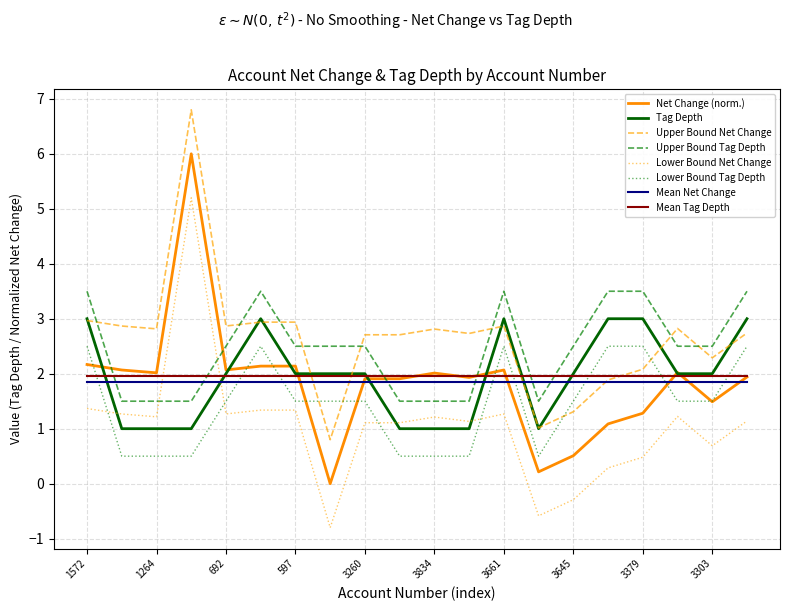

At how many categories does at least one series exceed 1?

20